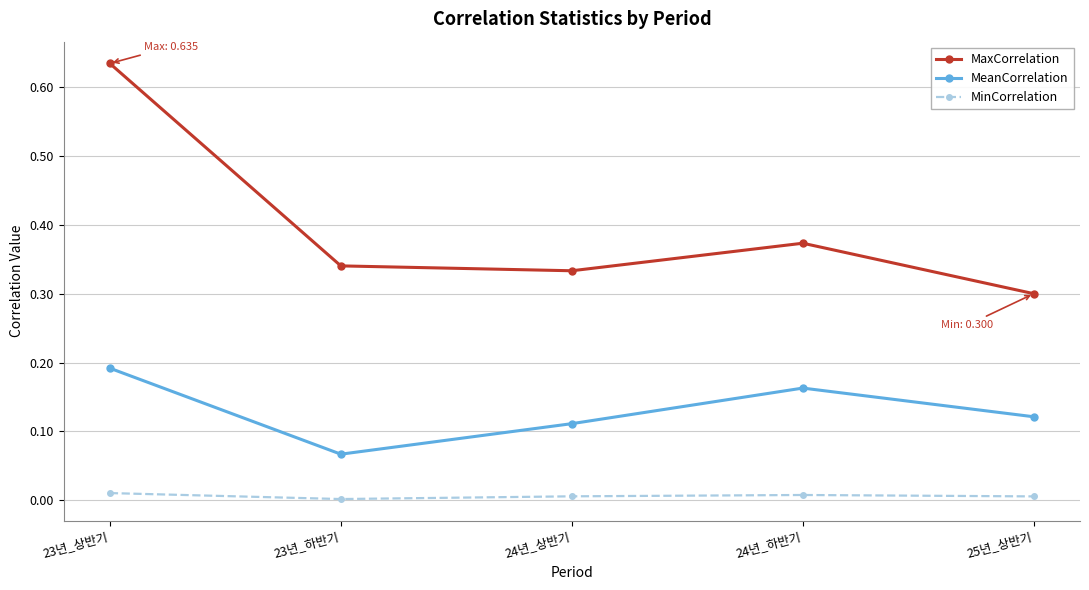

What is the label of the 3rd point from the left?

24년_상반기